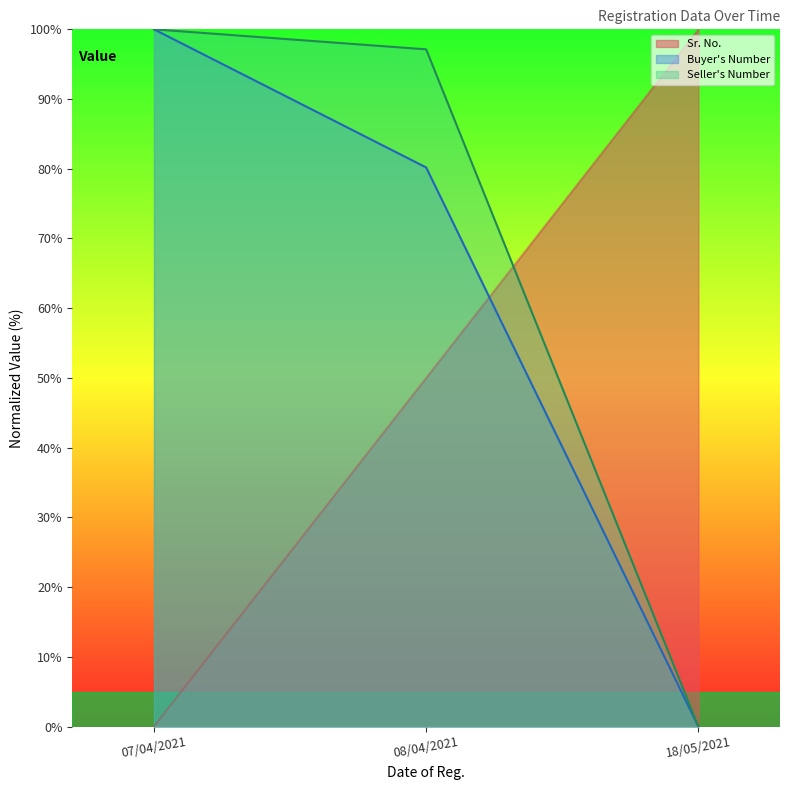

Count the number of data series in this chart.

3